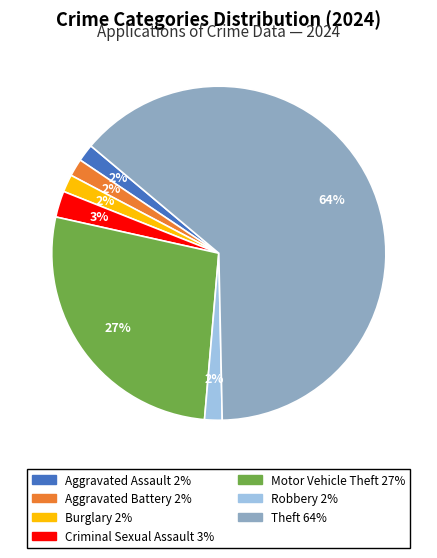

To the nearest percent, what is the average slice percentage?

14%